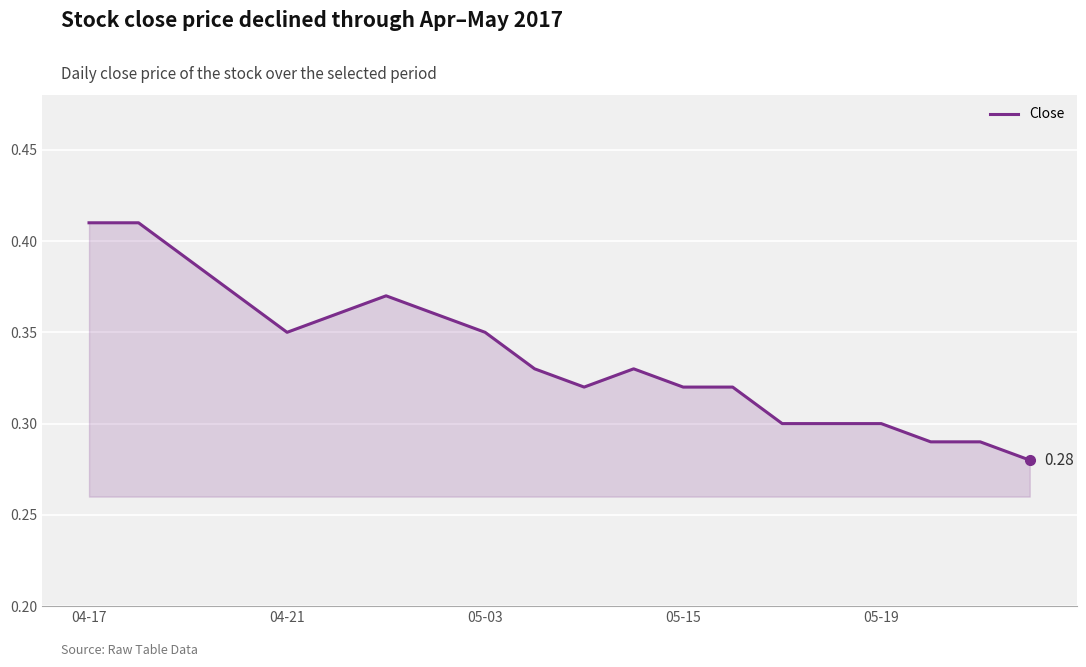

What is the value of the 14th point from the left?

0.3